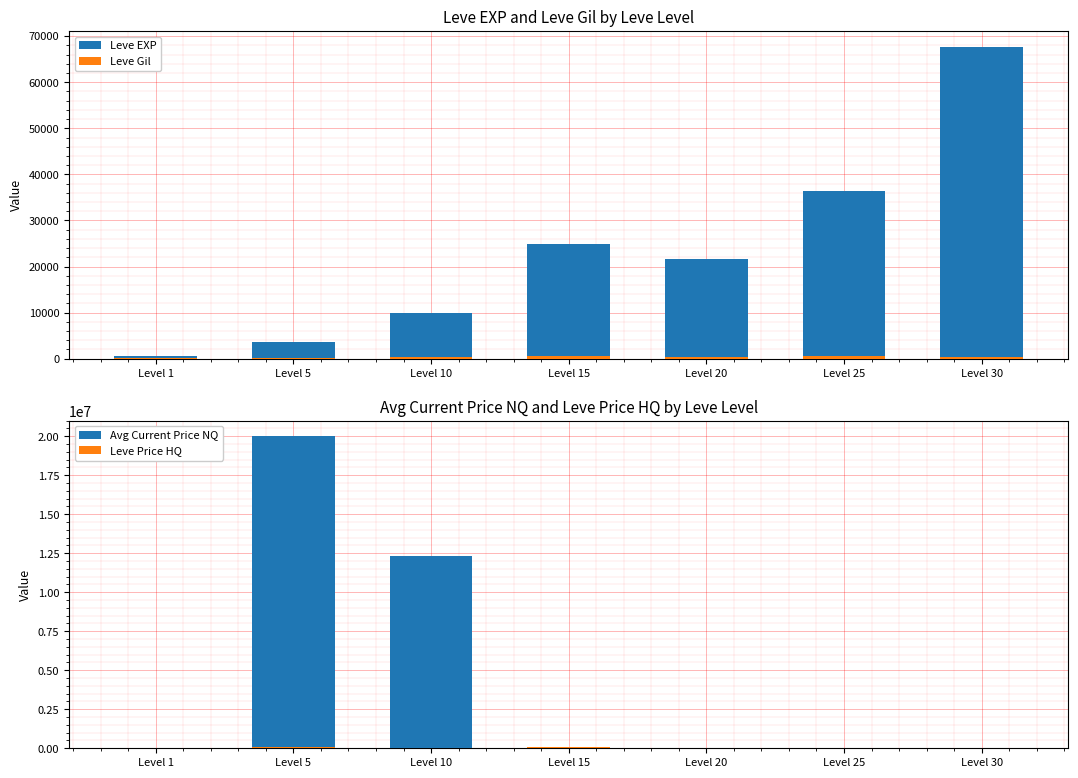

At which label does Leve Gil first exceed 293?

Level 15